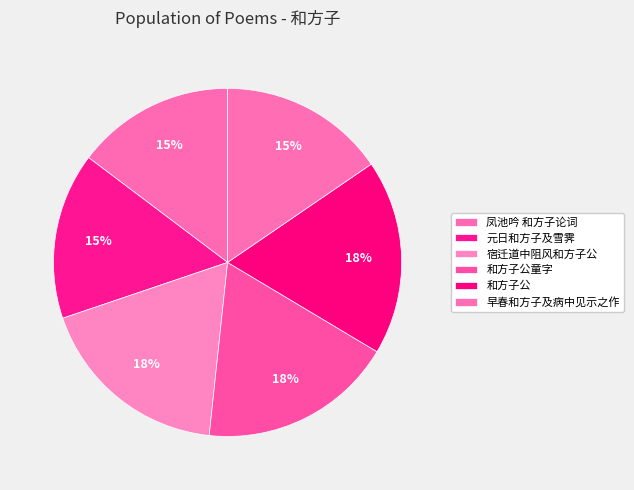

How many slices are in this pie chart?

6